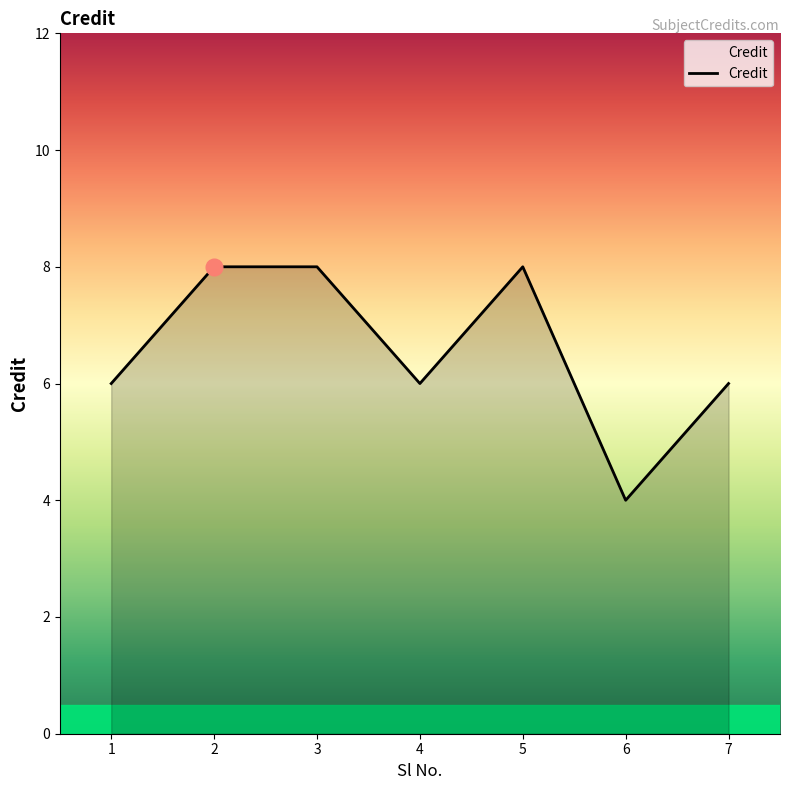

What is the smallest value displayed?

4